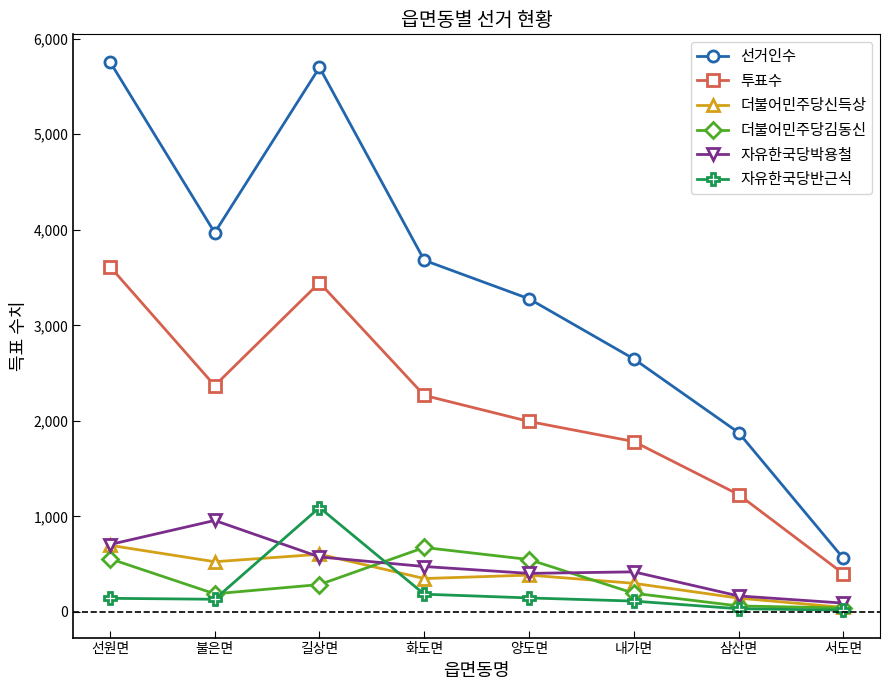

How many data points in 선거인수 are less than 3681?

4